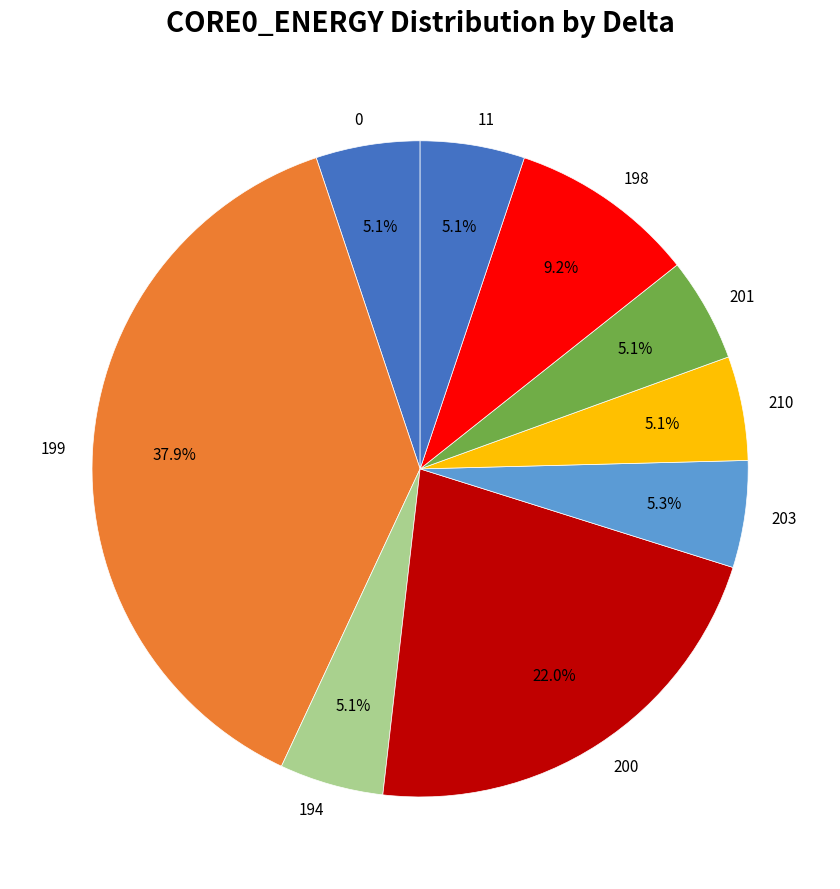

Which slice is the largest?

199